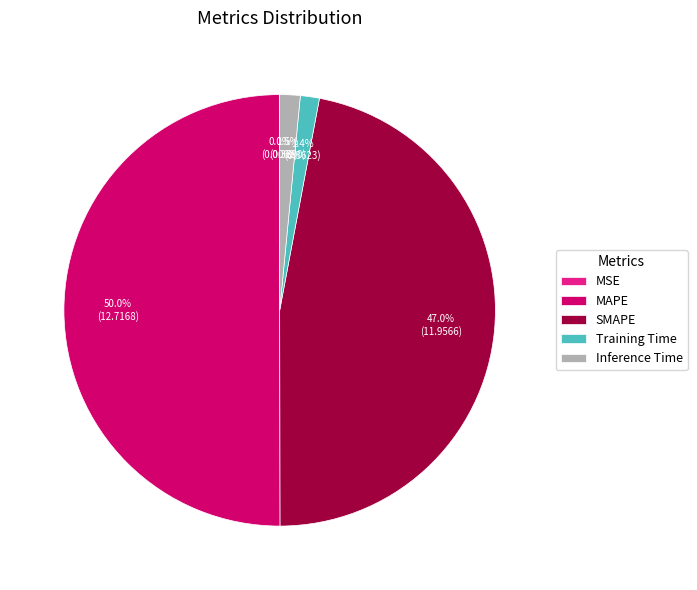

Which category accounts for the majority?

MAPE